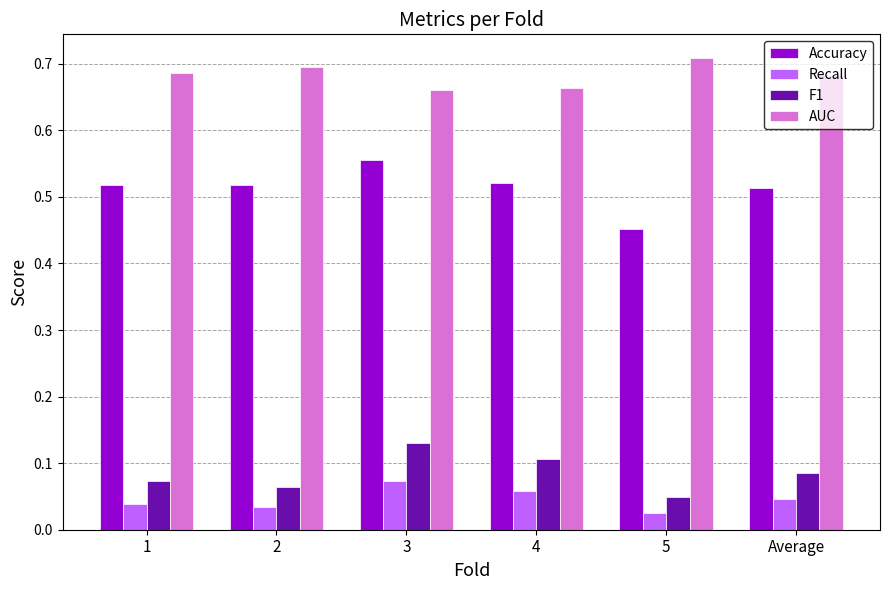

Which series has the largest total across all categories?

AUC